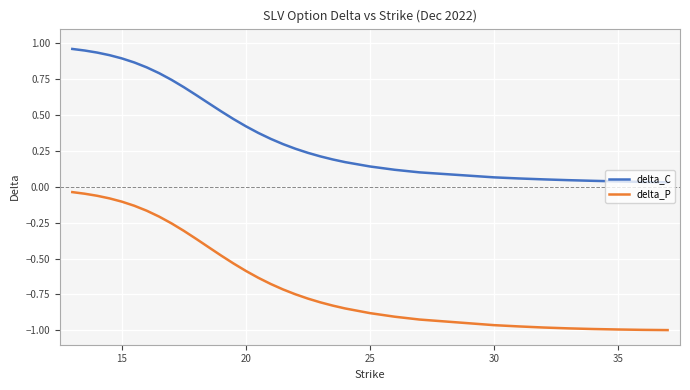

Which series has the largest range (max minus min)?

delta_P